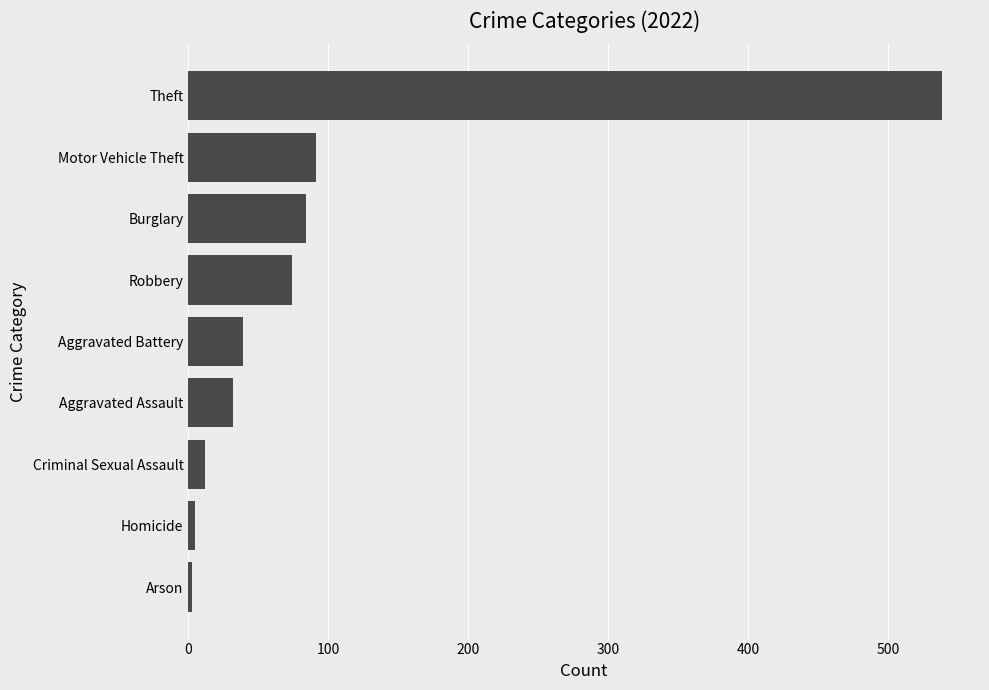

What is the change in value from Arson to Criminal Sexual Assault?

+9